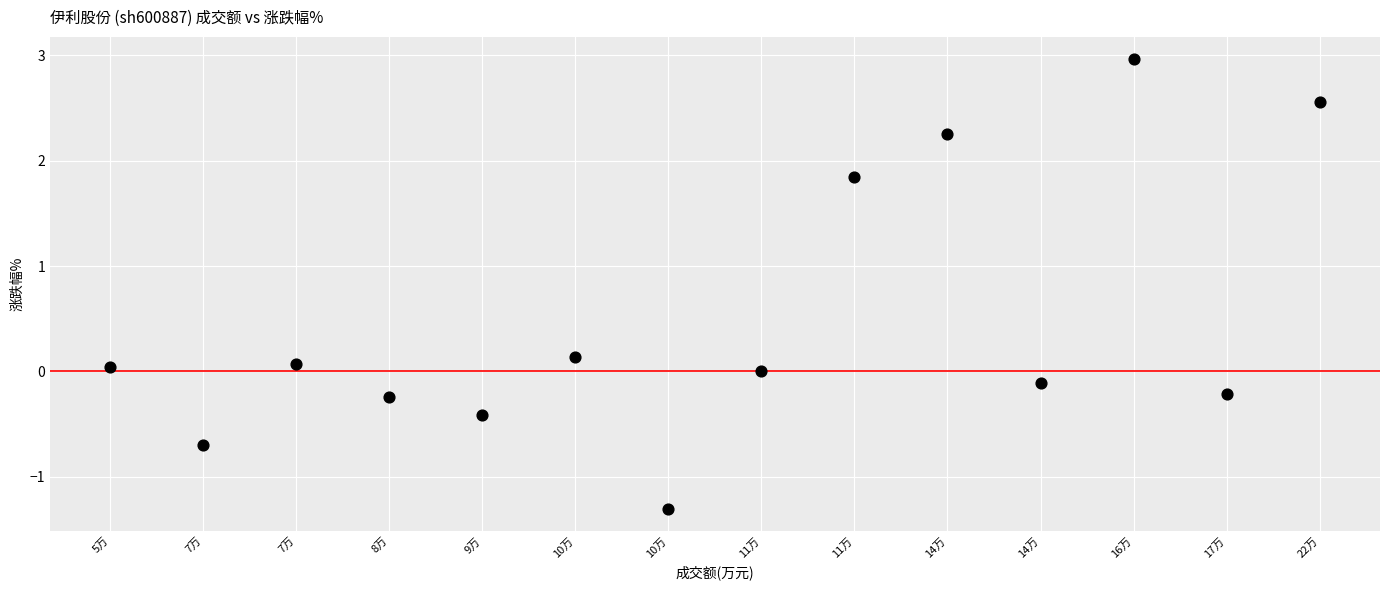

What is the range of Y values (max minus min)?

4.3